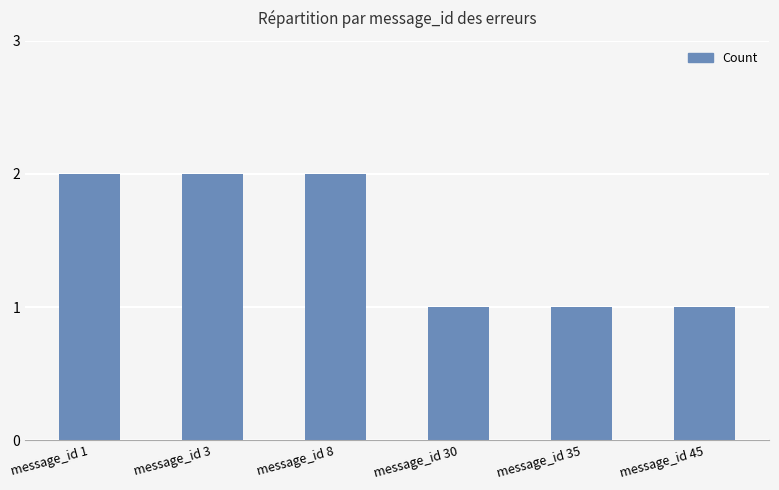

Which has a higher value, message_id 8 or message_id 45?

message_id 8